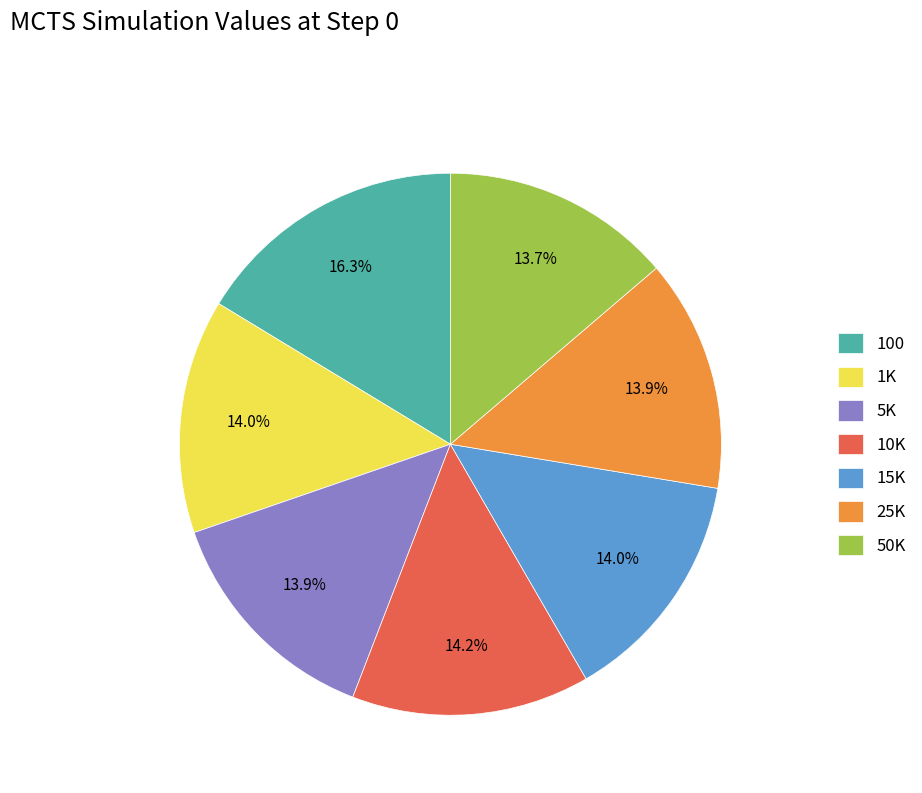

To the nearest percent, what percentage of the pie is 25K?

14%